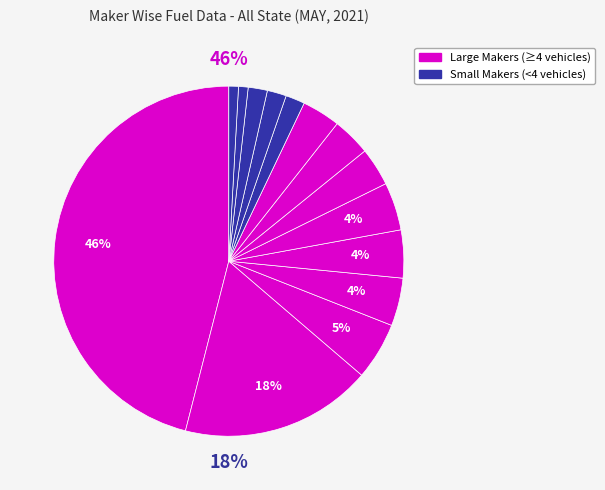

Count the number of slices in the pie.

14